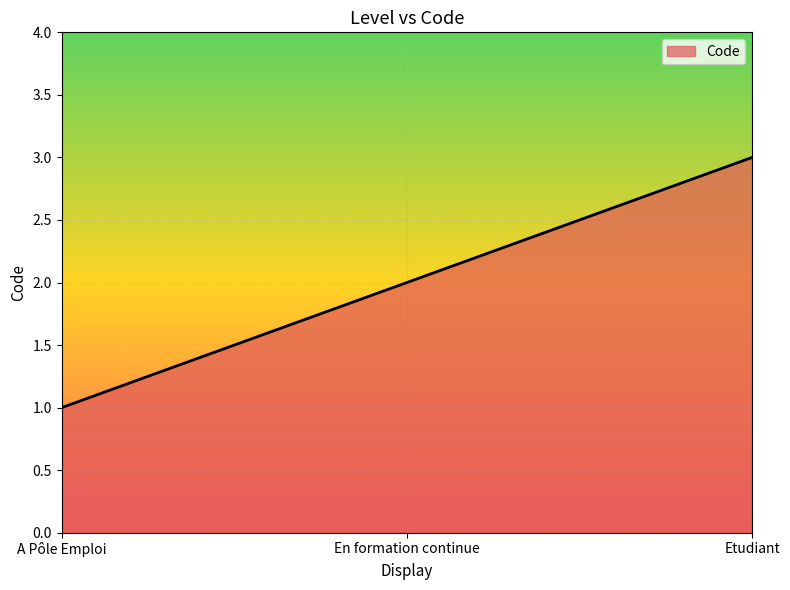

What is the difference between the values at En formation continue and Etudiant?

1